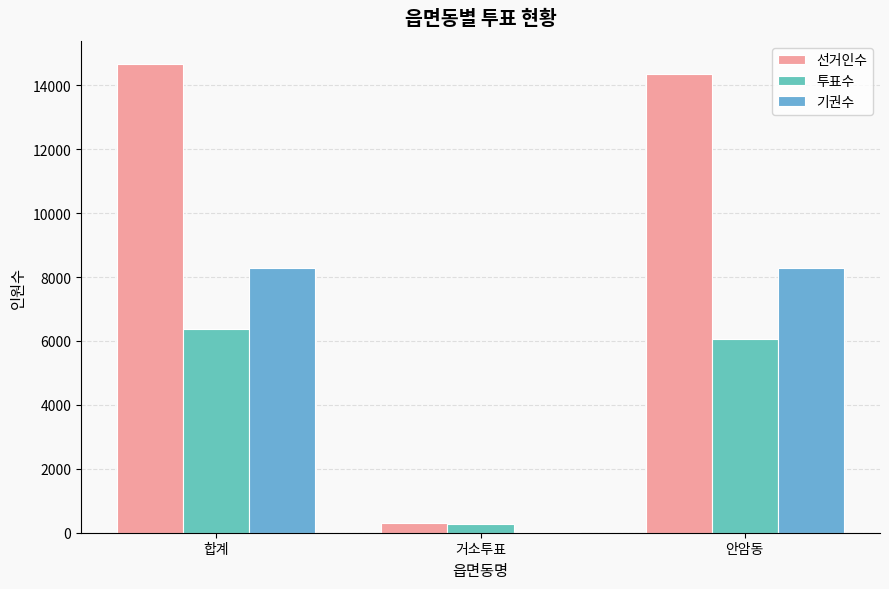

At which label does 선거인수 first exceed 14356?

합계